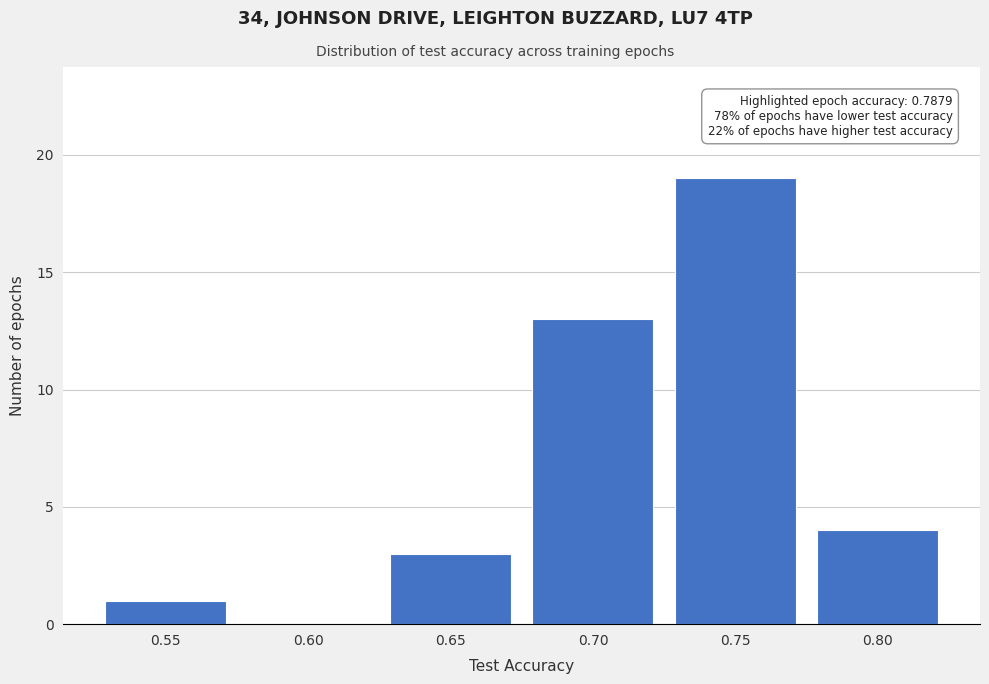

Reading right to left, transcribe all the data shown in this chart.

0.80=4	0.75=19	0.70=13	0.65=3	0.60=0	0.55=1